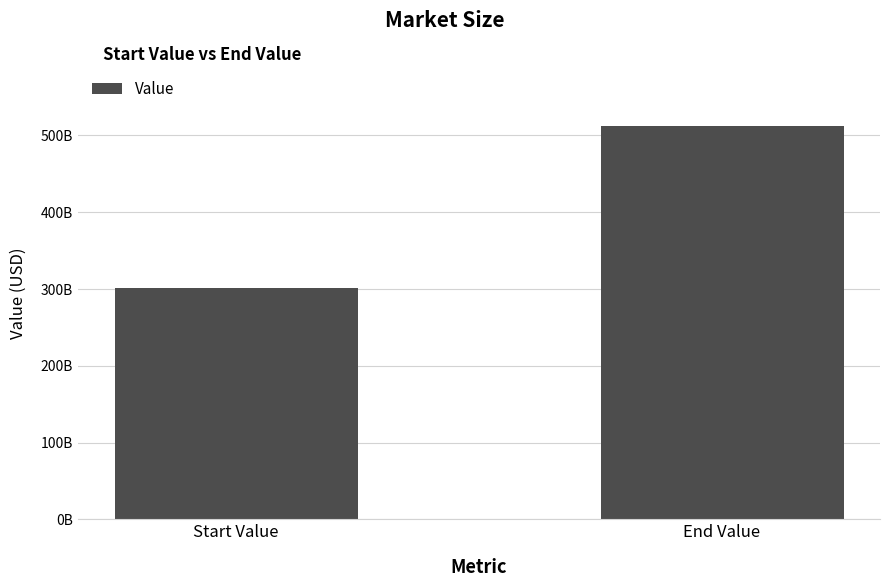

Are the bars grouped side by side (vs. stacked)?

No